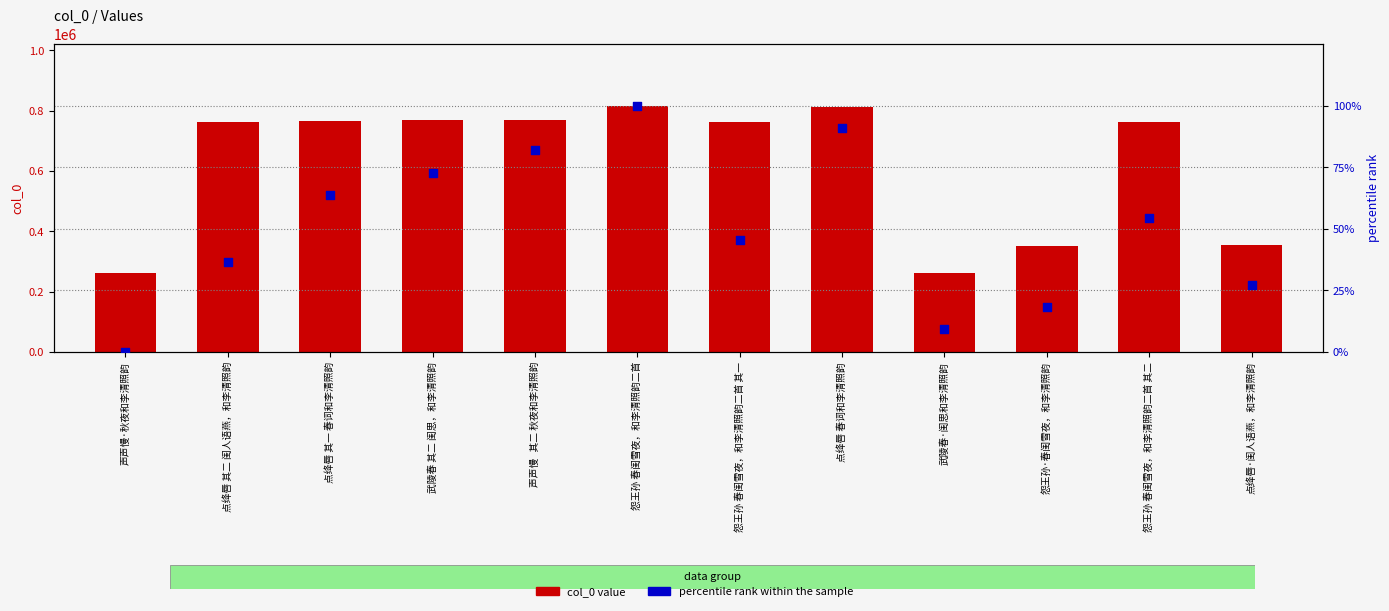

Is the value of col_0 value at 点绛唇·闺人语燕，和李清照韵 greater than the value of percentile rank within the sample at 怨王孙 春闺雪夜，和李清照韵二首 其二?

Yes